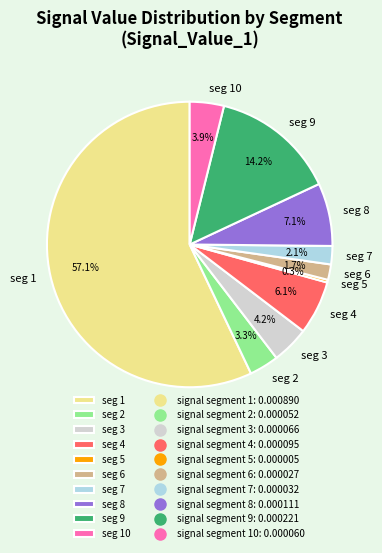

What is the largest slice in the pie chart?

seg 1